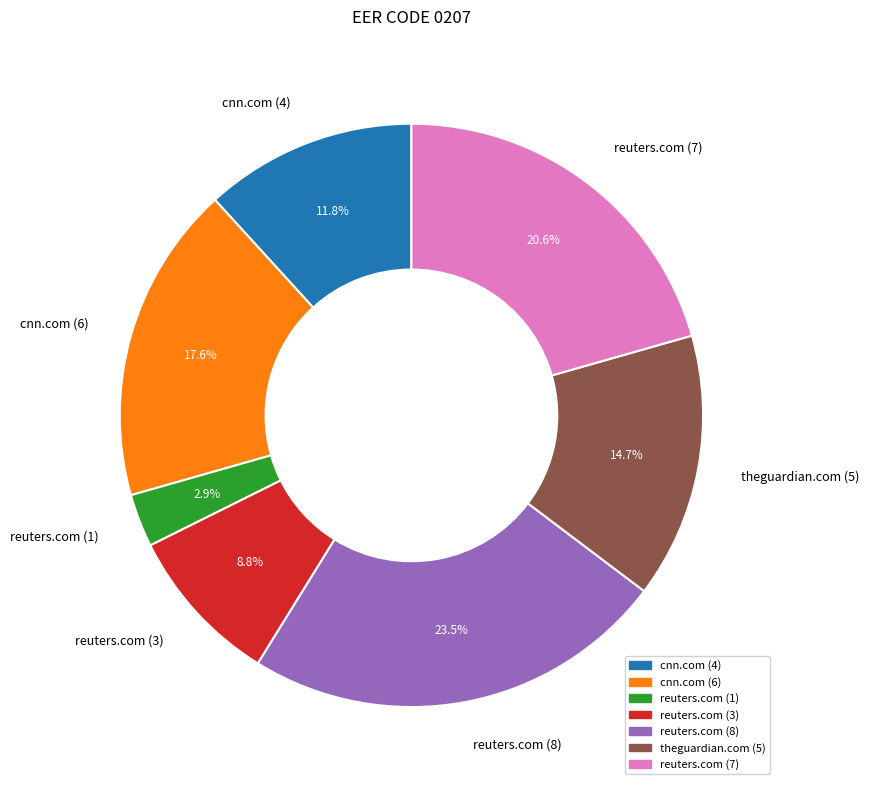

Which category has the biggest portion of the pie?

reuters.com (8)